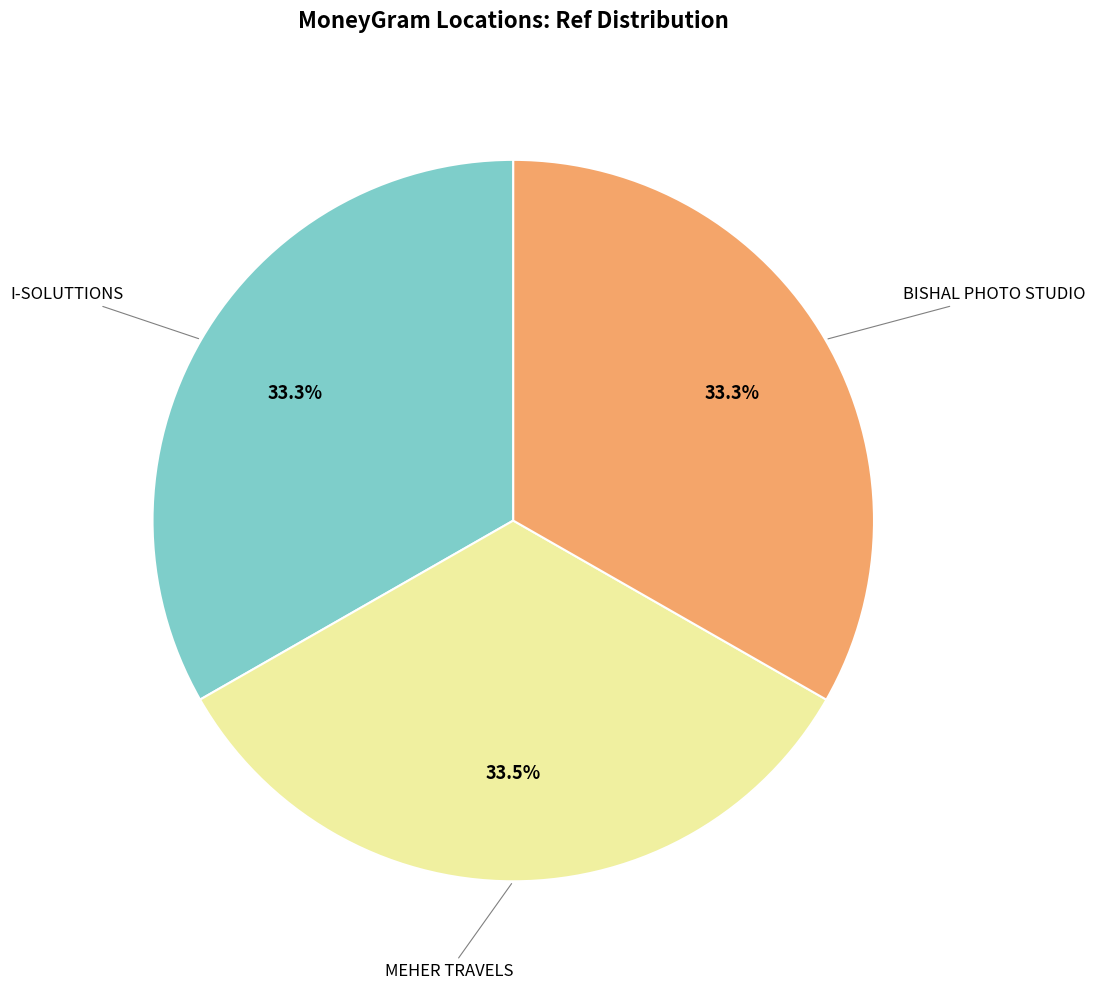

Is there a majority slice in this chart?

No